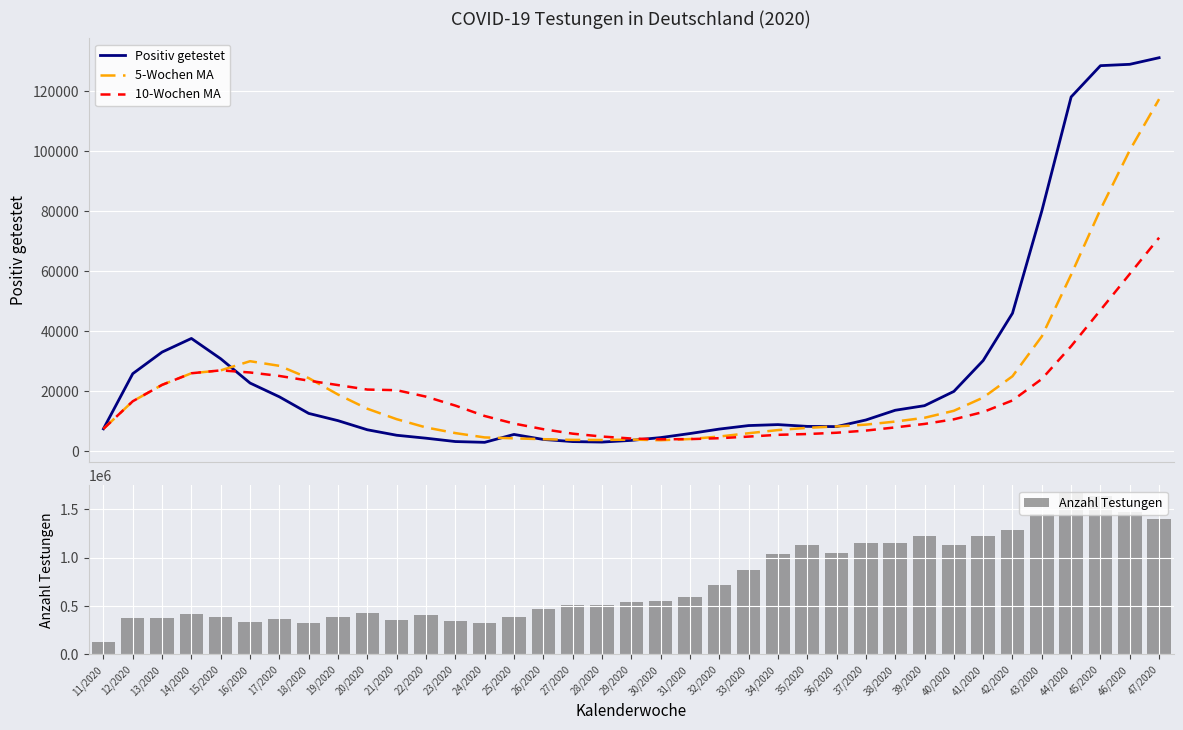

What is the difference between the 10-Wochen MA values at 13/2020 and 31/2020?

18086.4